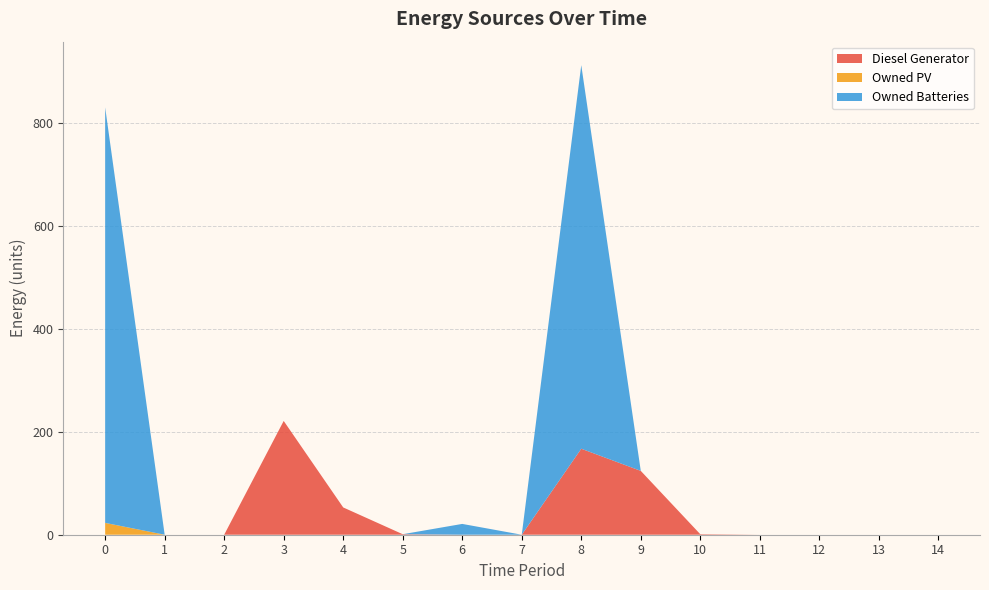

Reading right to left, transcribe all the data shown in this chart.

Diesel Generator: 0	0	0	0	1	124	167	0	0	1	53	221	0	0	0
Owned PV: 0	0	0	0	0	0	0	0	0	0	0	0	0	0	23
Owned Batteries: 0	0	0	0	0	0	745	0	21	0	0	0	0	0	807